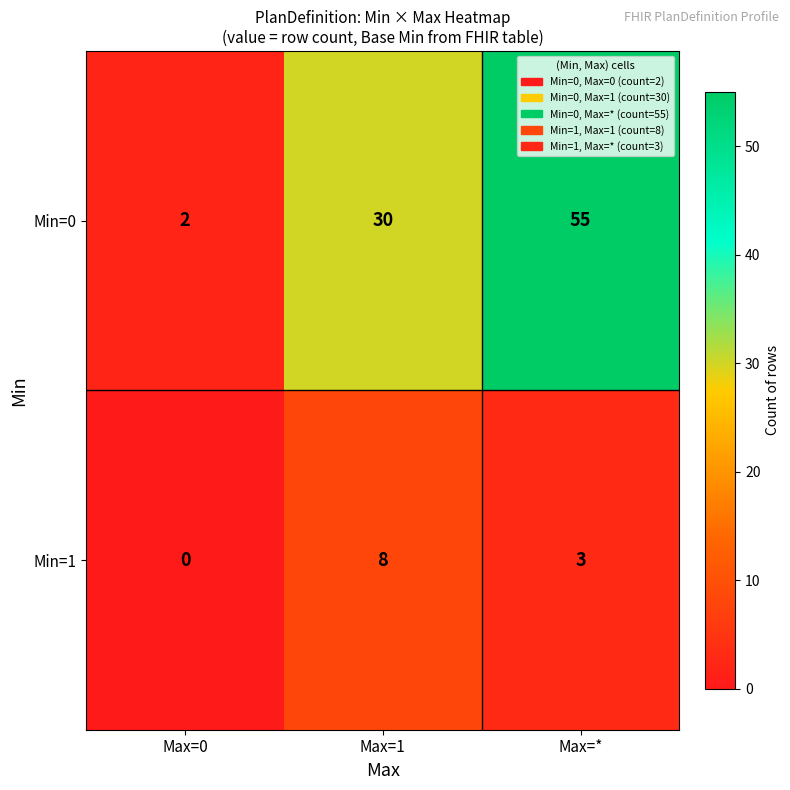

Reading left to right, what are all the values shown in this chart?

Min=0: 2	30	55
Min=1: 0	8	3